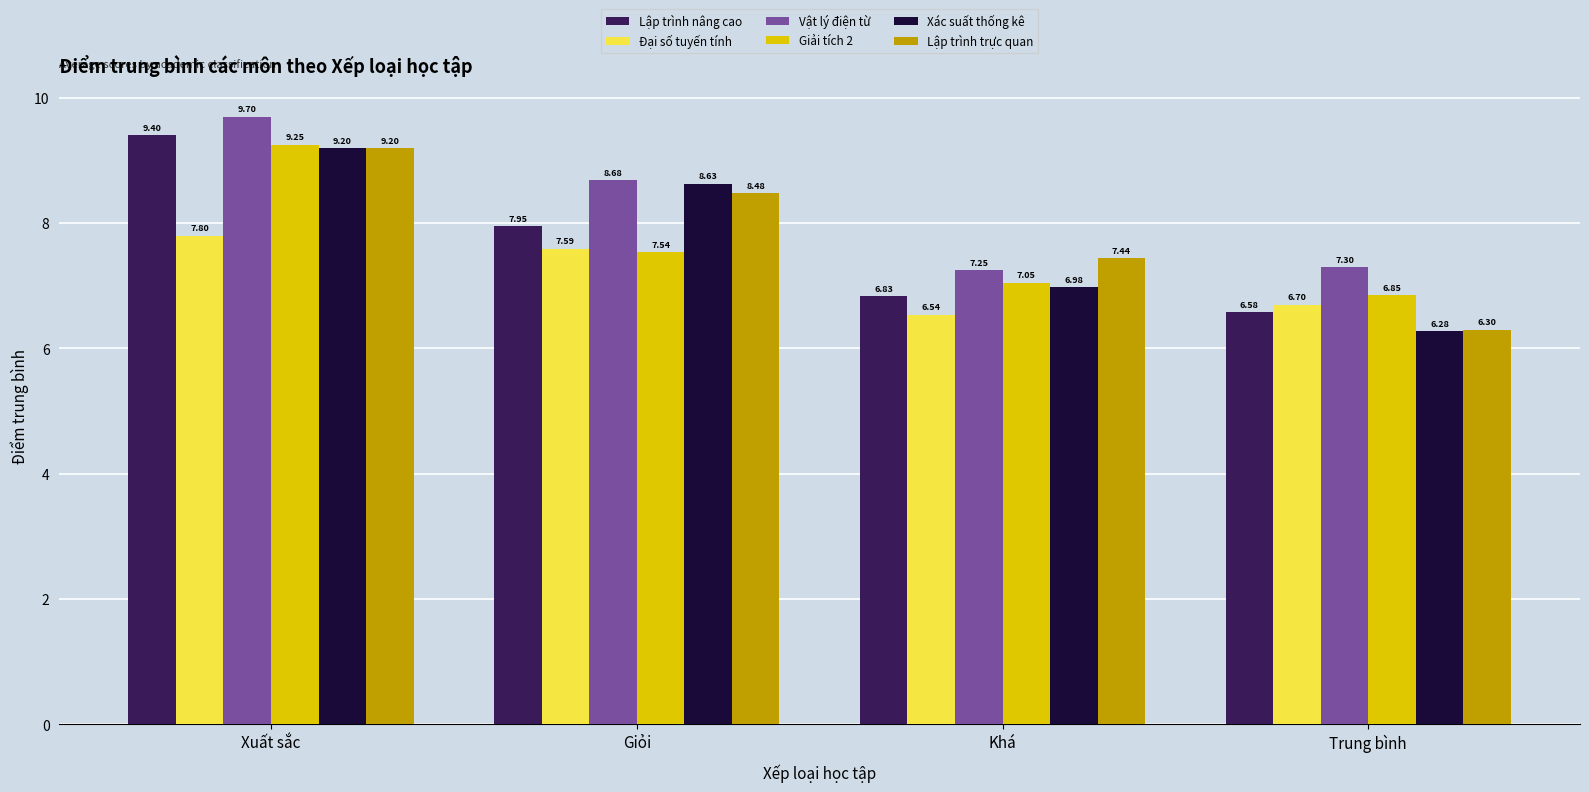

Is it true that Lập trình trực quan equals 8.5 at Giỏi?

True